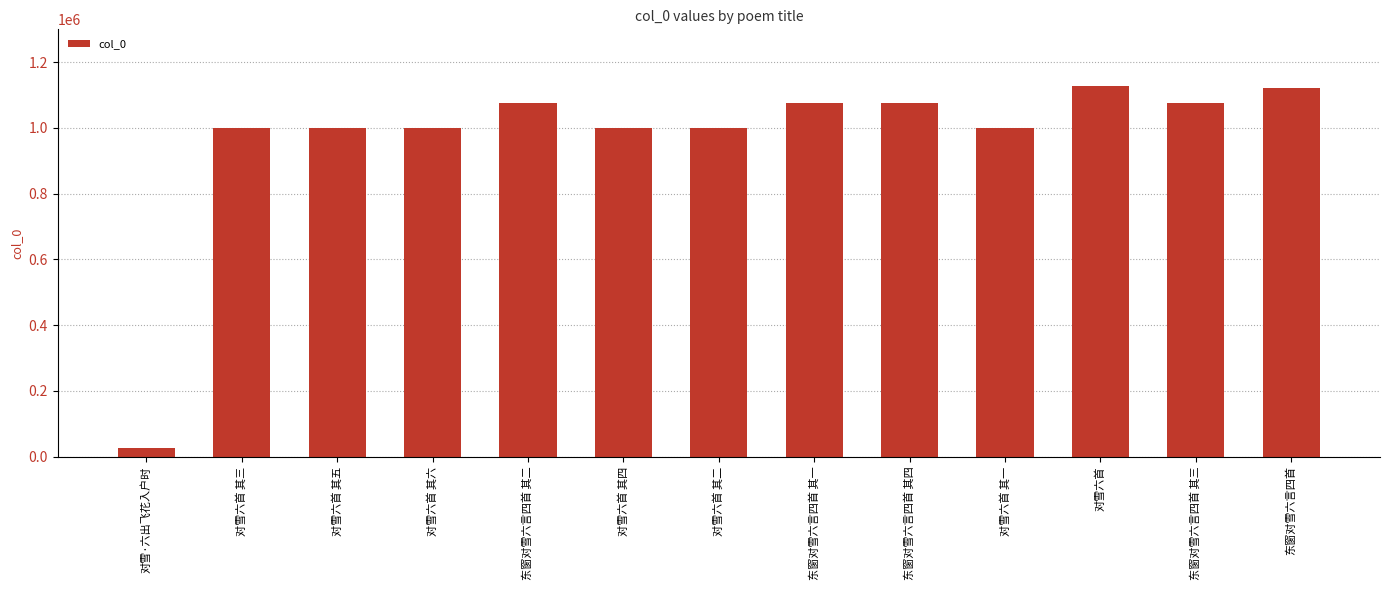

What is the approximate value at 对雪·六出飞花入户时?

27349